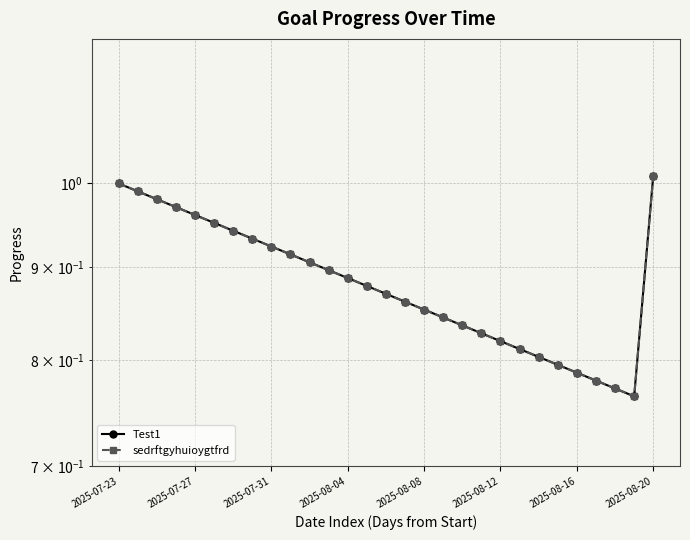

What is the value of the sedrftgyhuioygtfrd point at the 23rd from the left?

0.8